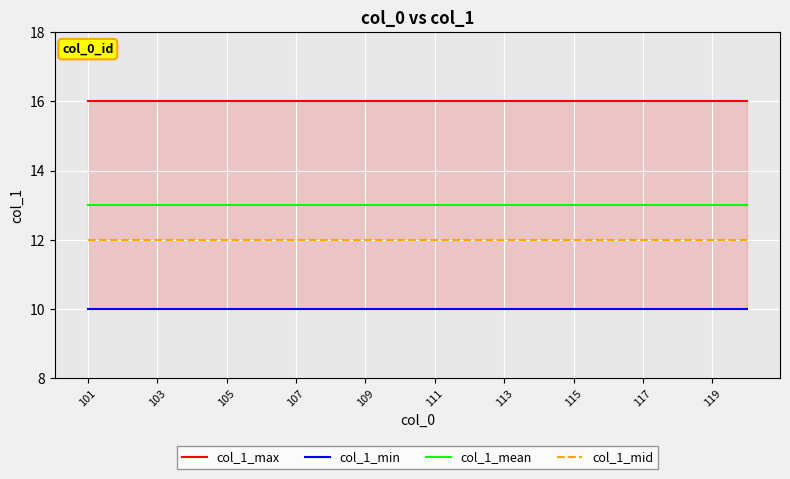

True or false: col_1_mean and col_1_mid cross at least once.

False